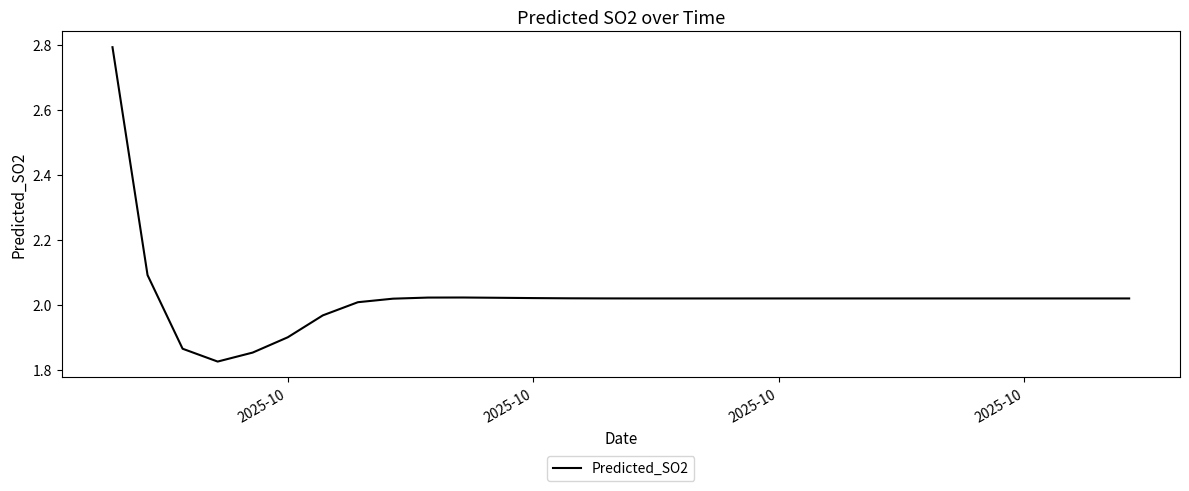

What is the maximum value shown in the chart?

2.8